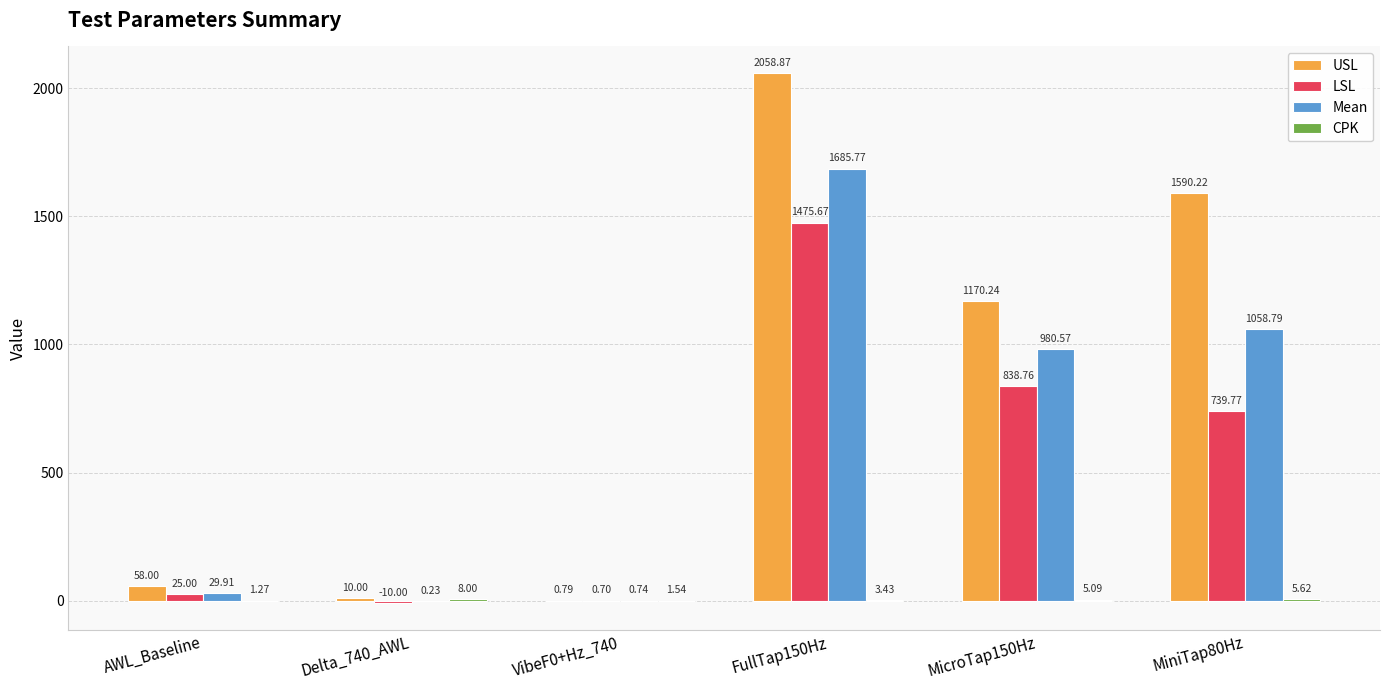

What is the difference between the LSL values at Delta_740_AWL and MiniTap80Hz?

749.8